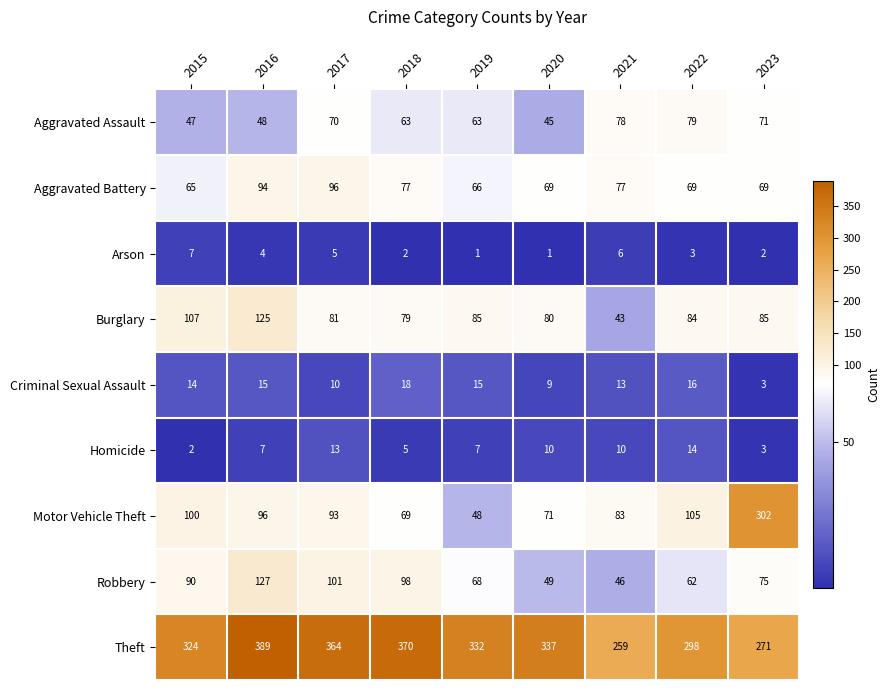

Where does the Motor Vehicle Theft series first go above 93?

2015